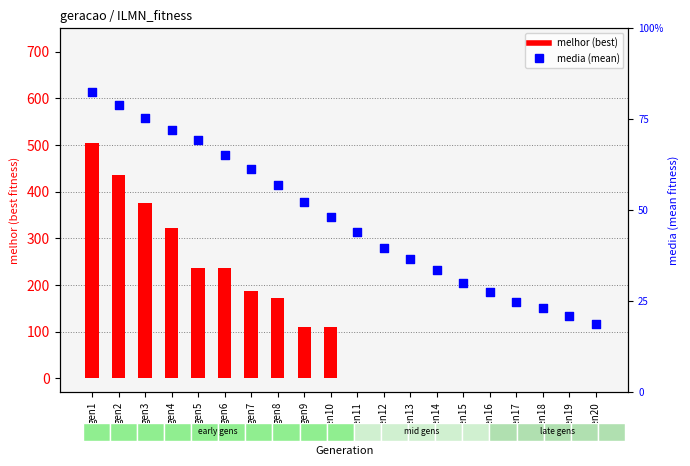

Which series reaches the minimum Y coordinate?

melhor